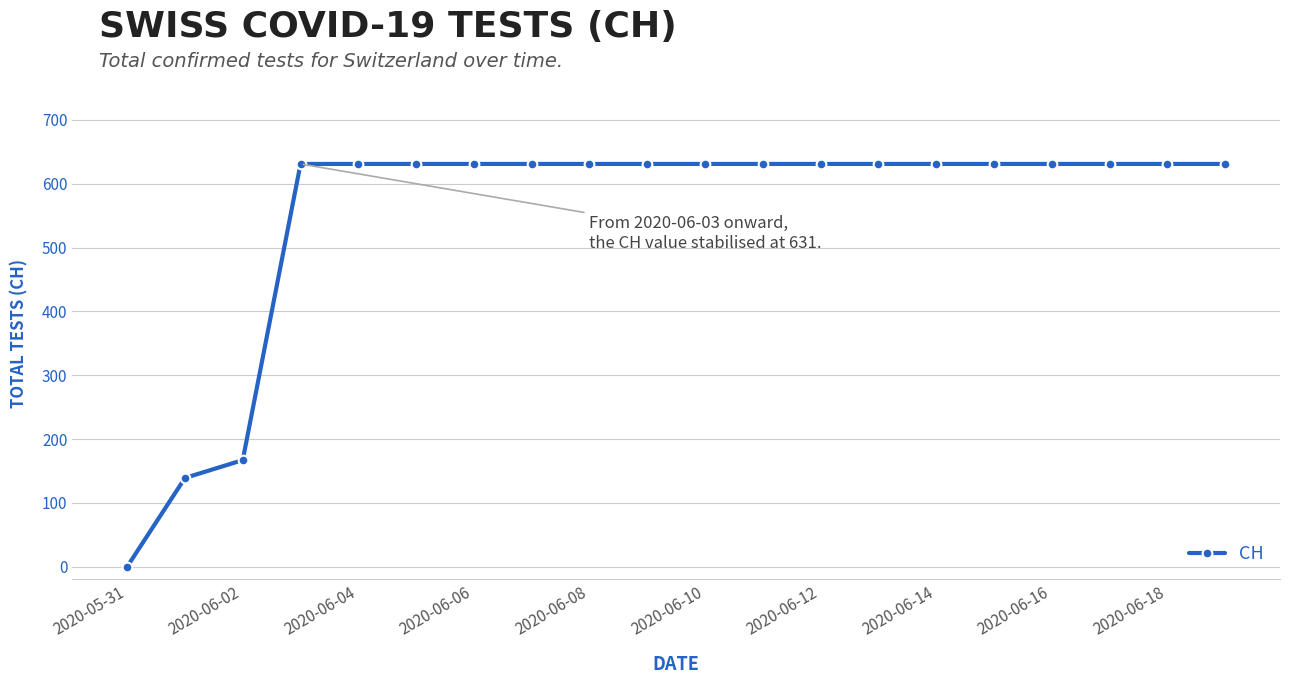

What is the greatest value displayed?

631